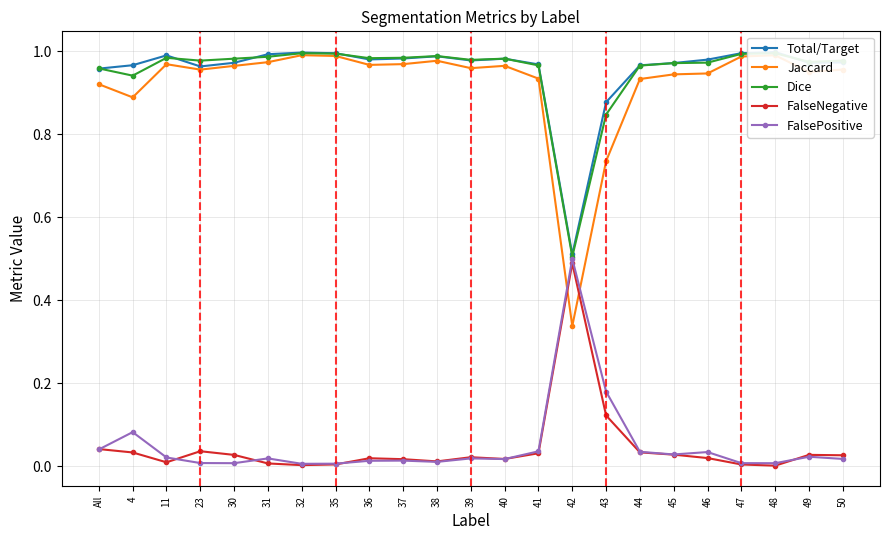

What are all the series names shown in the legend?

Total/Target, Jaccard, Dice, FalseNegative, FalsePositive